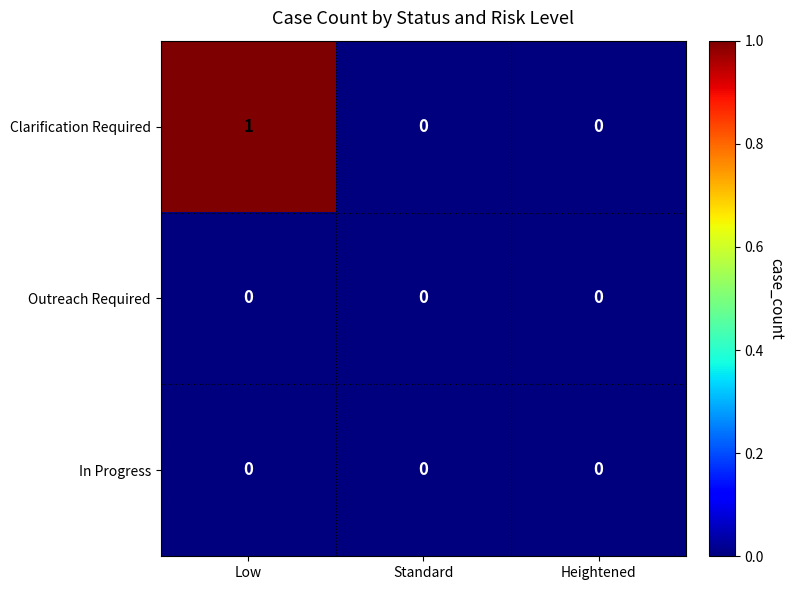

What is the spread (max minus min) of values at Low?

1